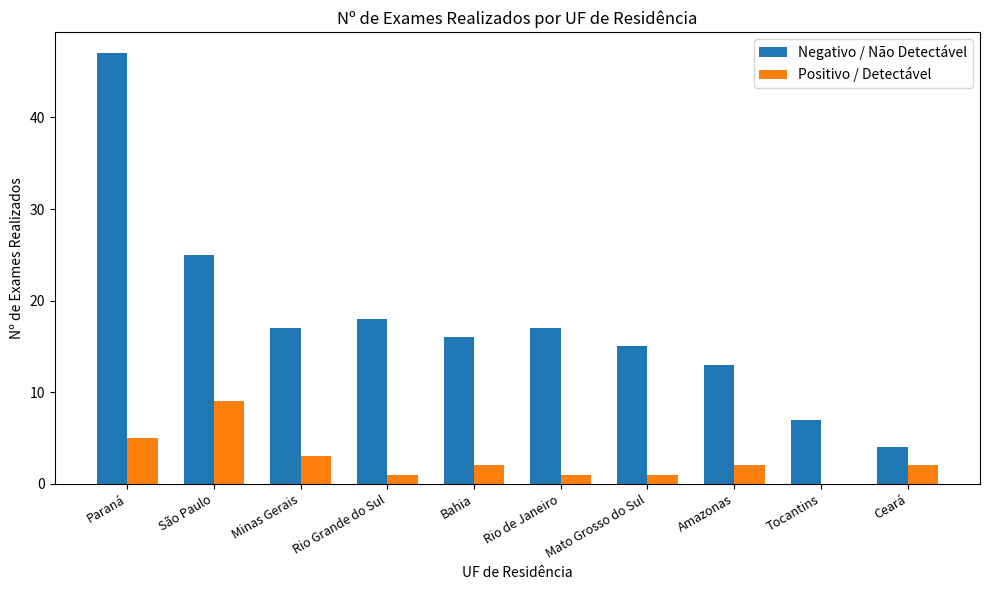

Where does the Negativo / Não Detectável series first go above 17?

Paraná